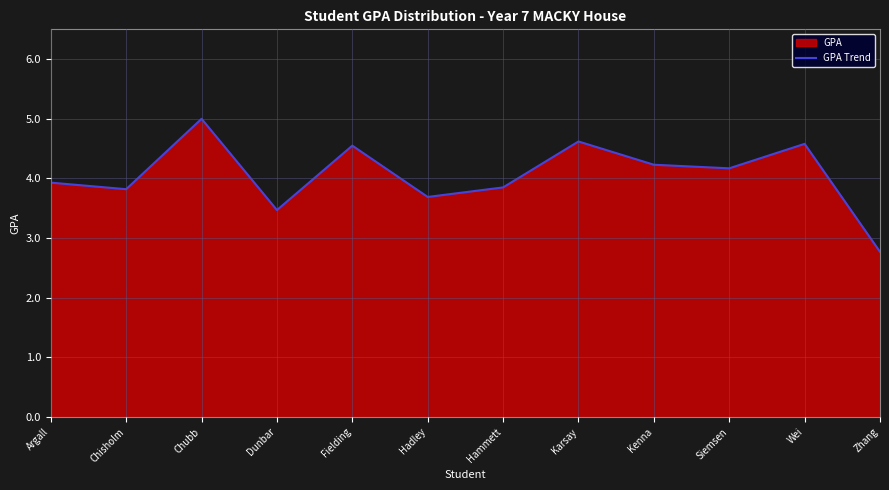

Rank the categories by value from lowest to highest.

Zhang, Dunbar, Hadley, Chisholm, Hammett, Argall, Siemsen, Kenna, Fielding, Wei, Karsay, Chubb